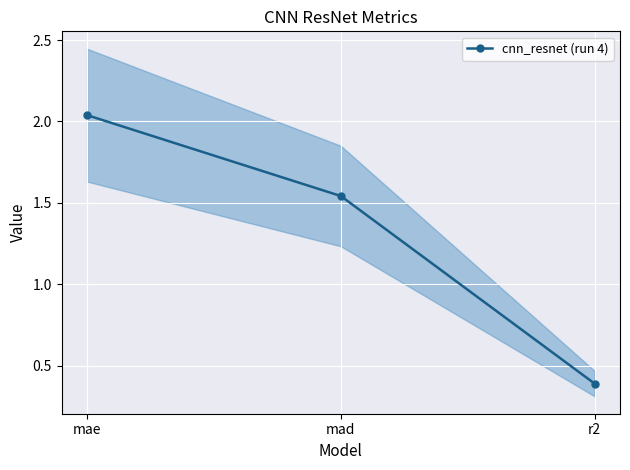

Is it true that the value at r2 is 0.6?

False